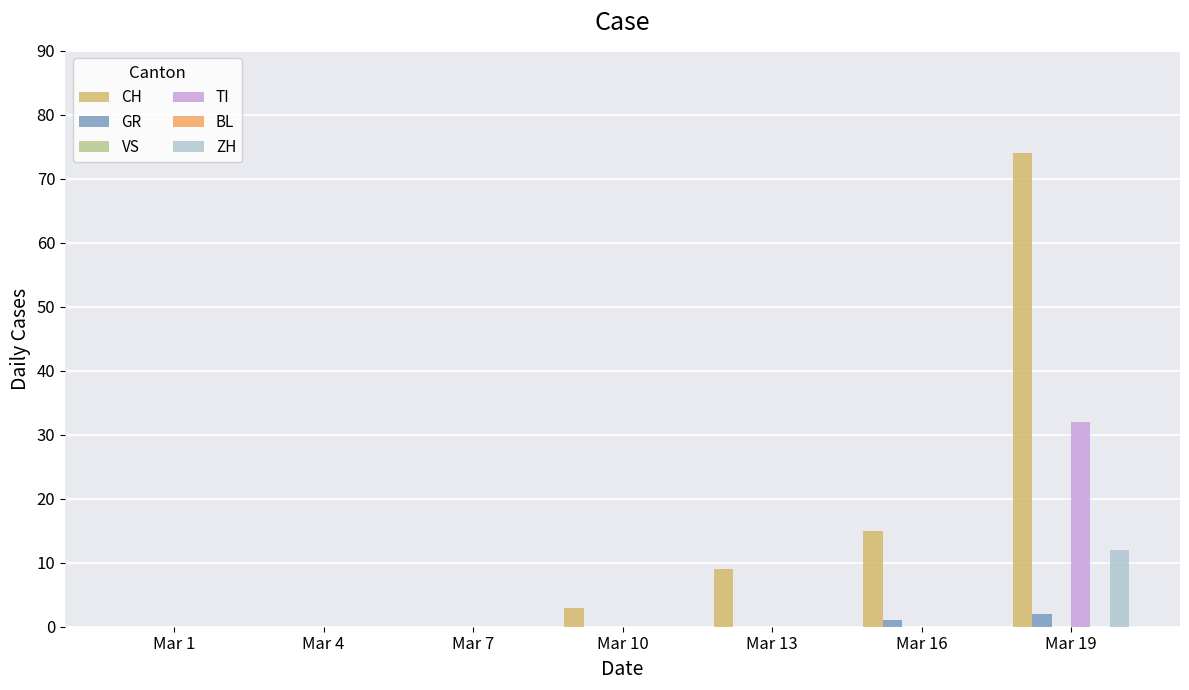

Which category has the lowest value across all series?

Mar 1